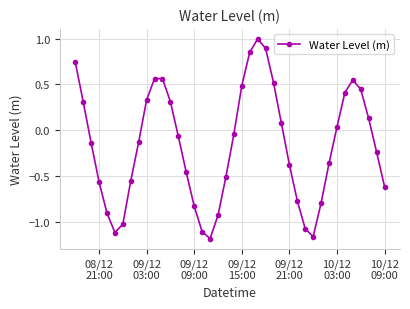

How many lines are shown in the chart?

1